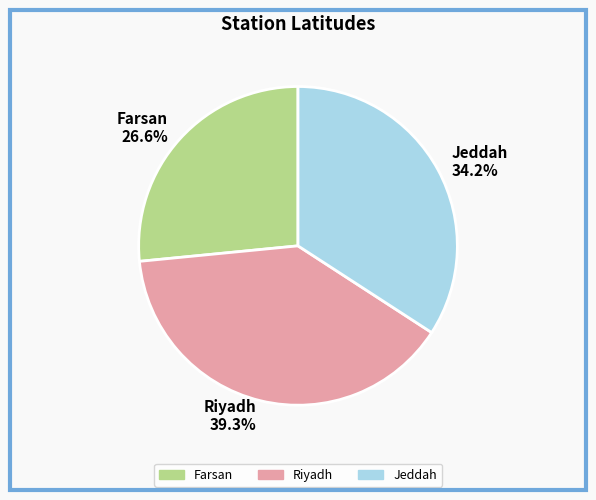

Is there any slice that represents more than half of the pie?

No